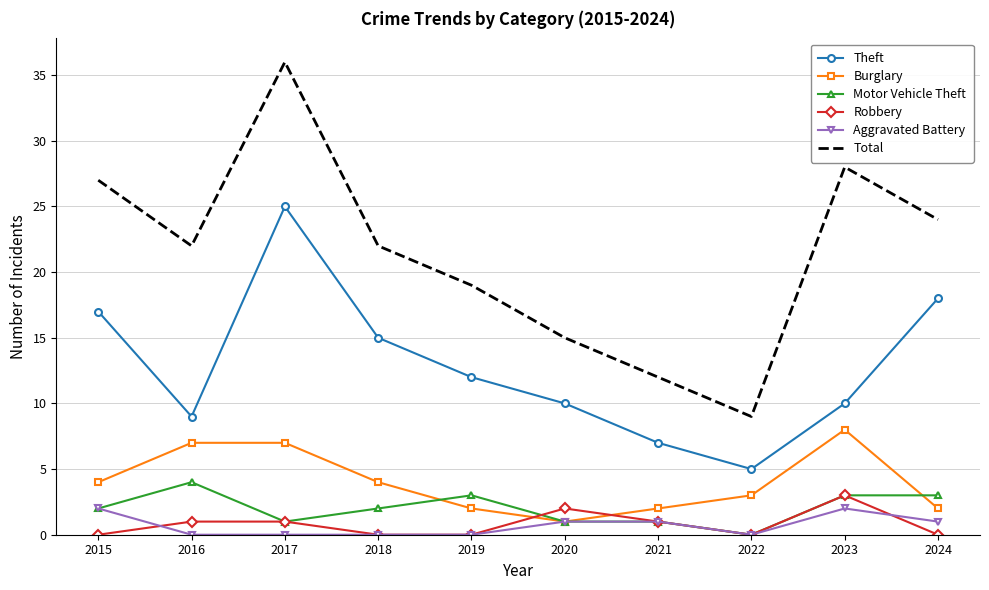

At how many categories does at least one series exceed 26?

3